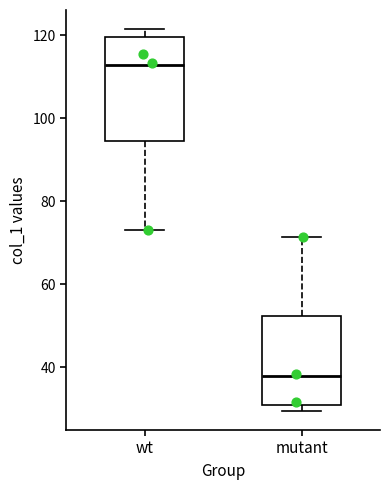

Which box's median line is the highest?

wt